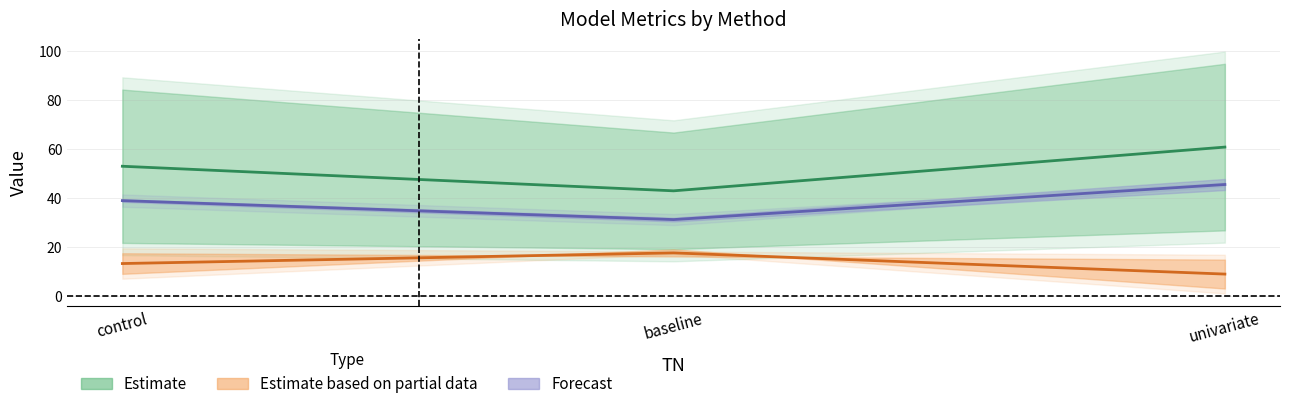

Count the number of categories in the chart.

3